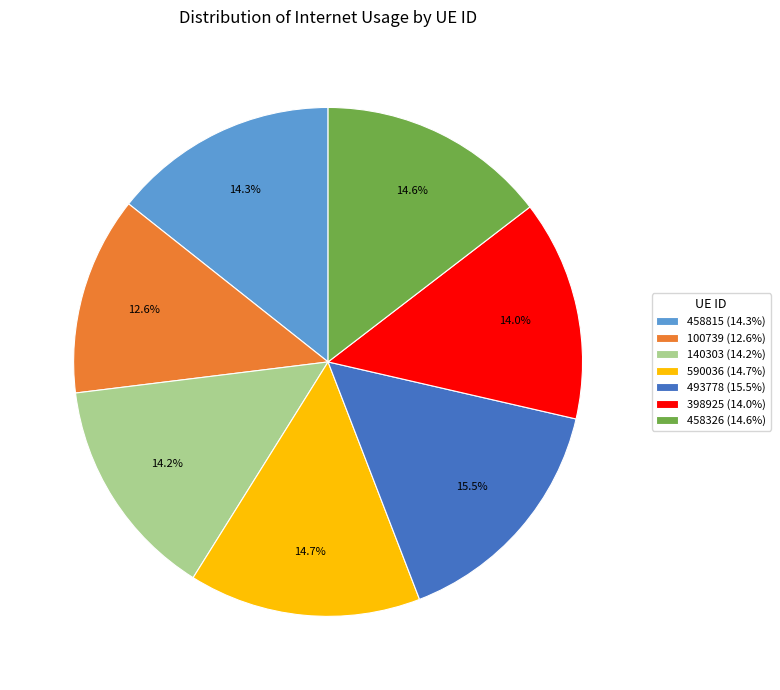

How much of the chart is everything except 590036 (14.7%)?

85.3%